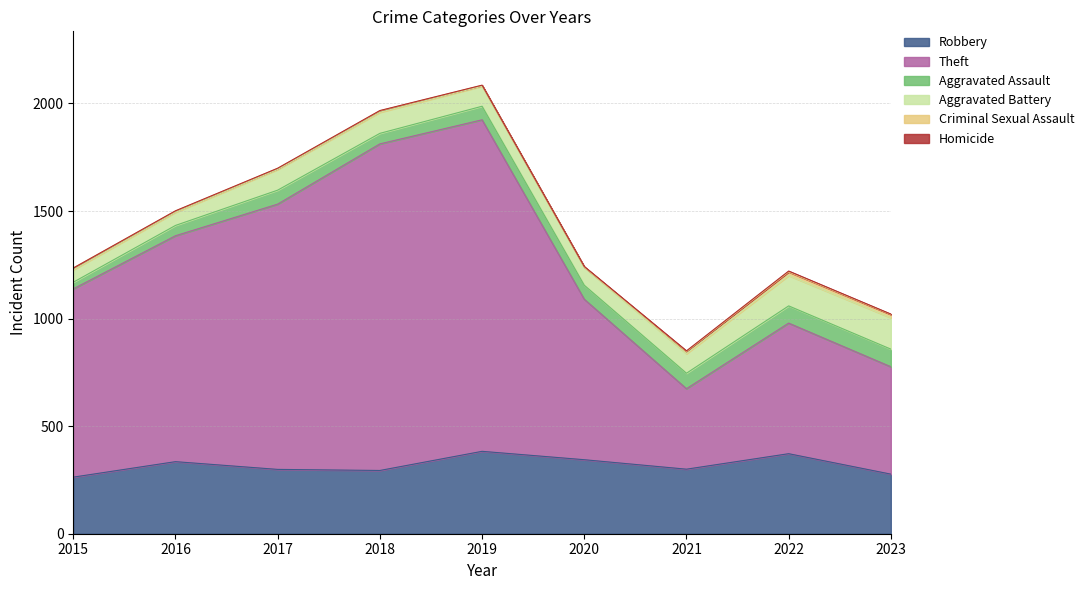

What is the maximum value for Theft?

1541